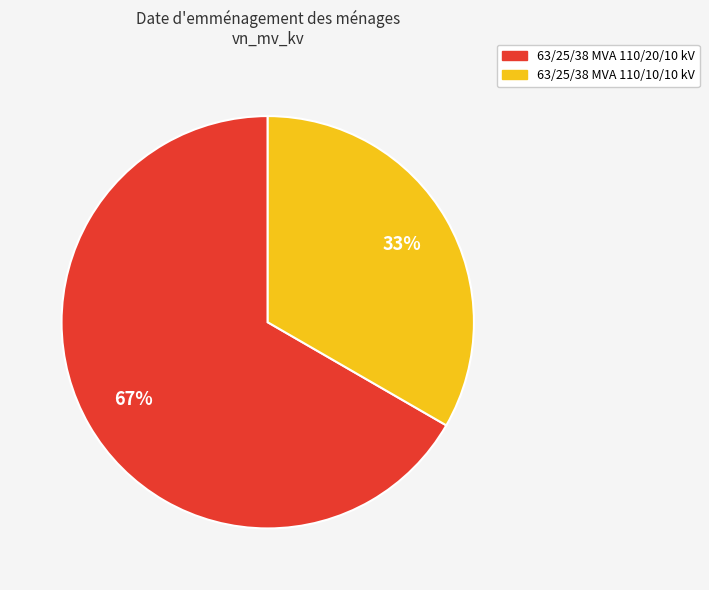

Is the sum of 63/25/38 MVA 110/10/10 kV and 63/25/38 MVA 110/20/10 kV greater than half?

Yes